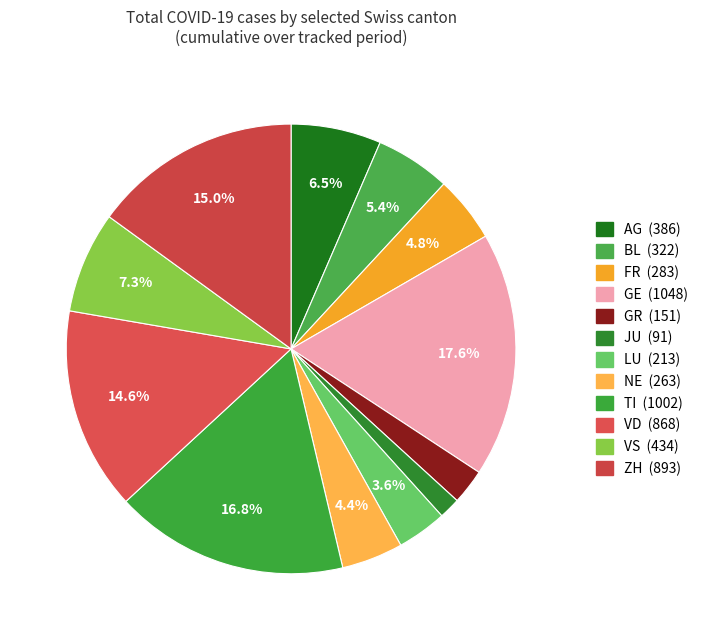

How many slices are in this pie chart?

12